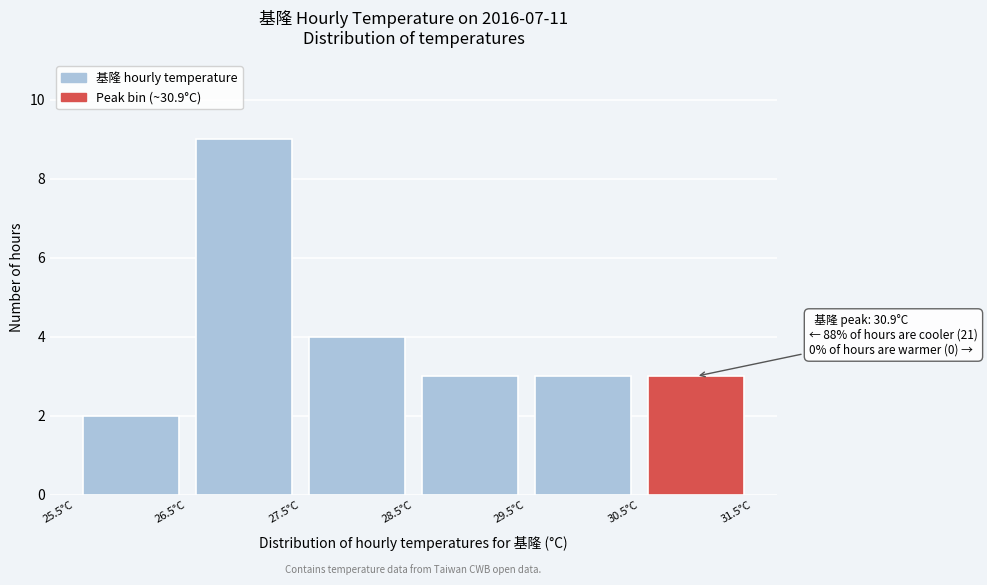

Over which range of the x-axis is the bar tallest?

26.5 to 27.5